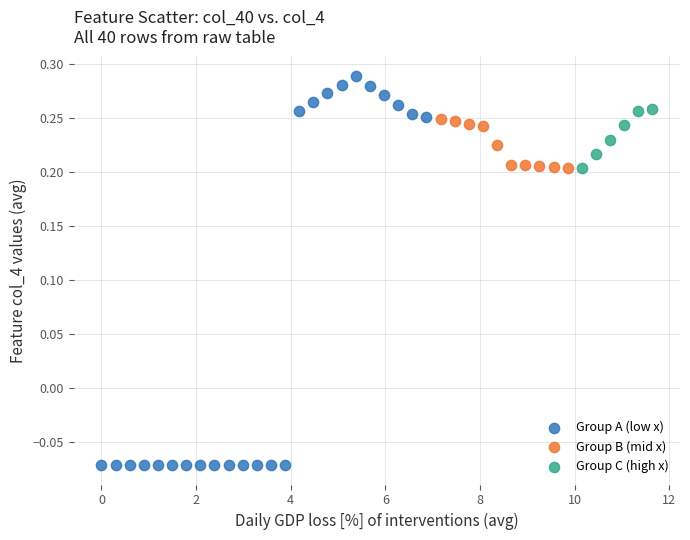

Which series has the largest Y range (max minus min)?

Group A (low x)